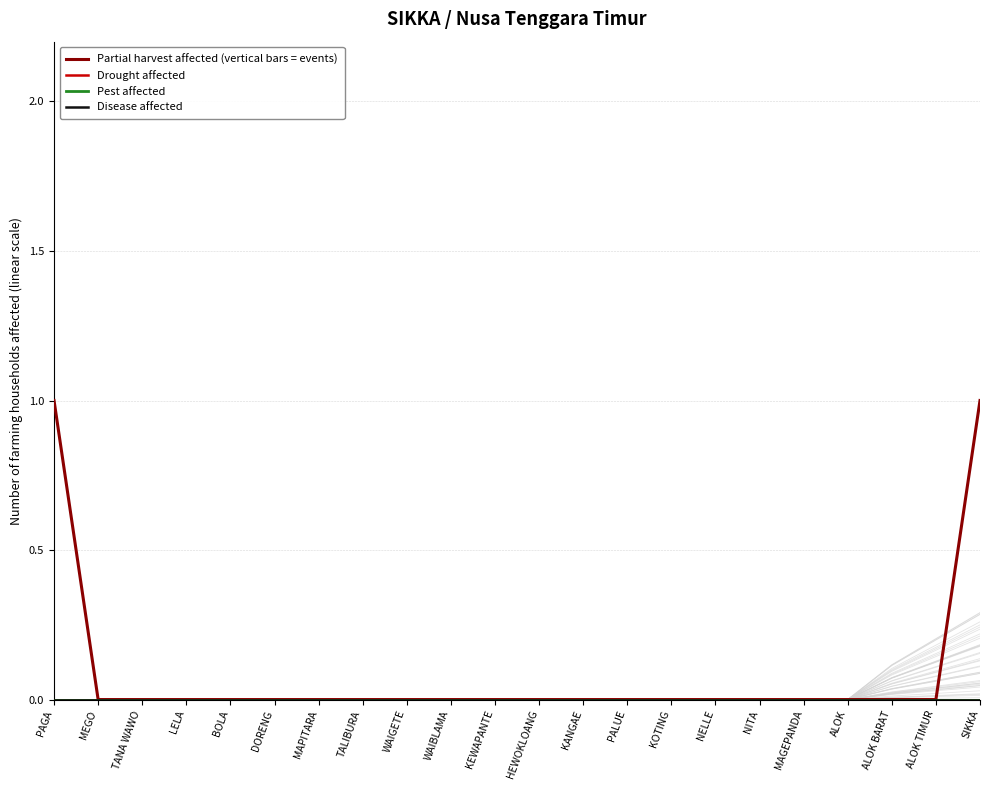

Which has a higher value, NITA or BOLA?

NITA